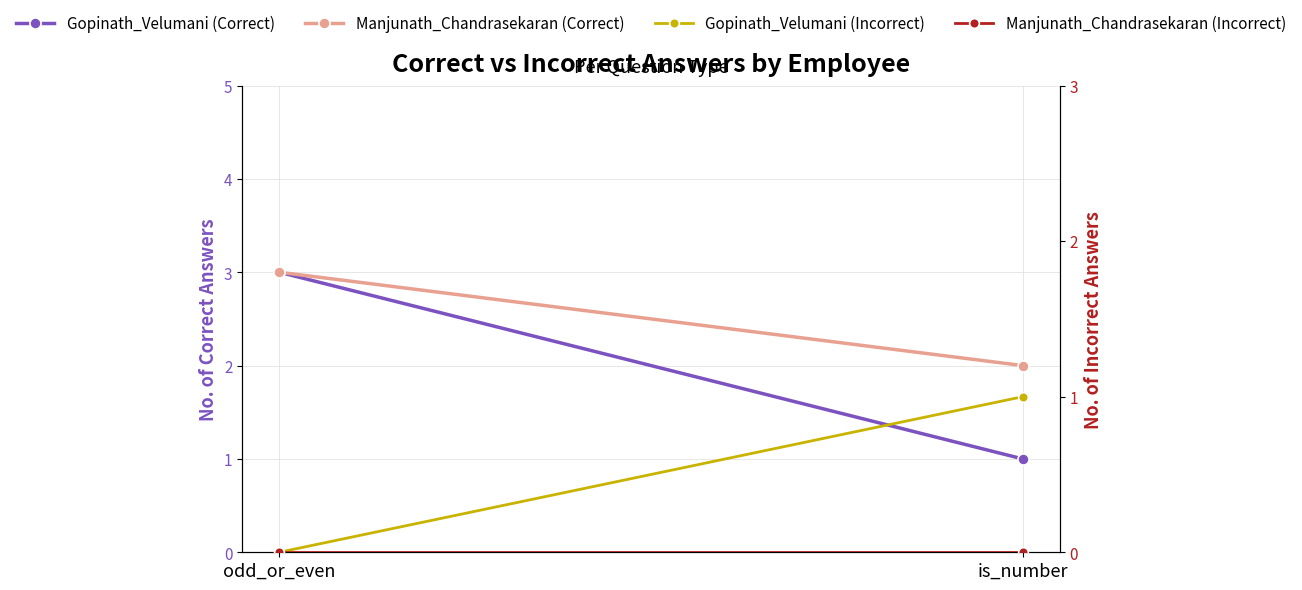

What are all the series names shown in the legend?

Gopinath_Velumani (Correct), Manjunath_Chandrasekaran (Correct), Gopinath_Velumani (Incorrect), Manjunath_Chandrasekaran (Incorrect)